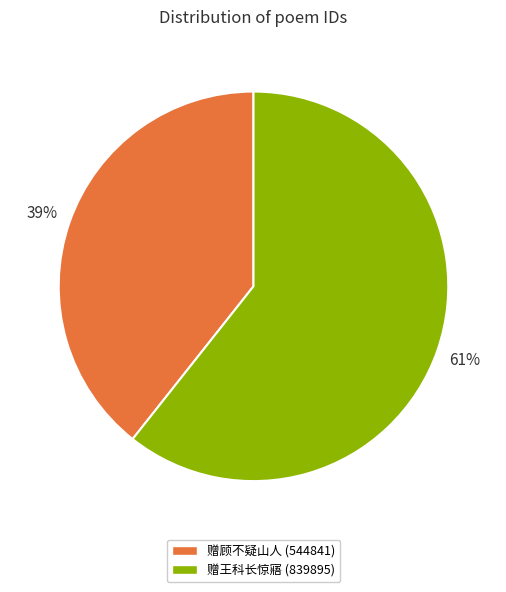

To the nearest percent, what is the average slice percentage?

50%